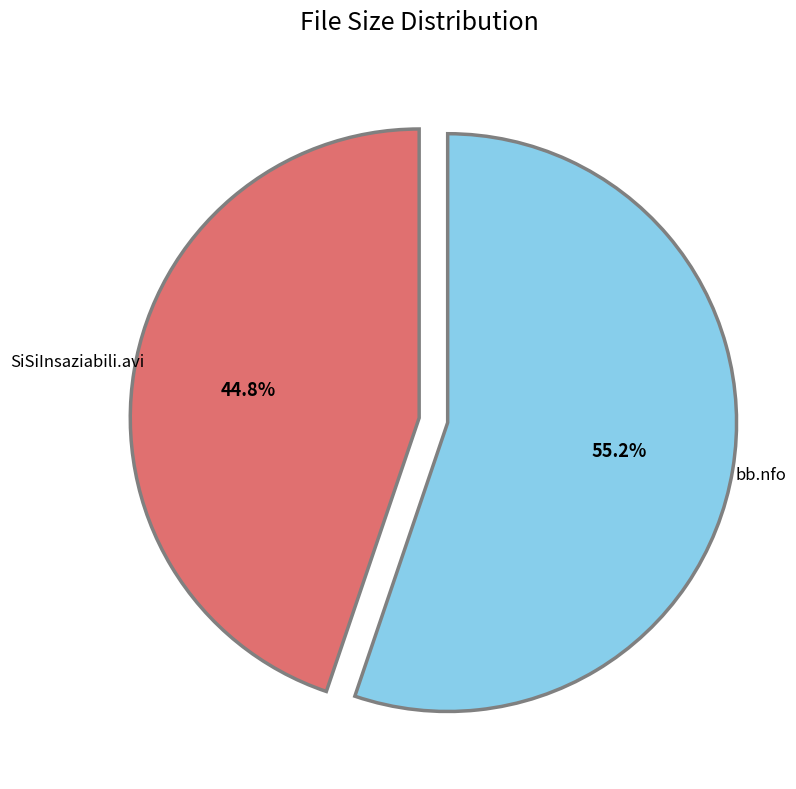

To the nearest percent, what is the combined percentage of bb.nfo and SiSiInsaziabili.avi?

100%